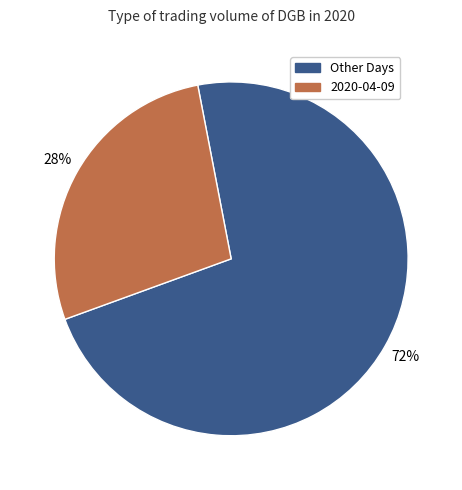

How many slices are in this pie chart?

2